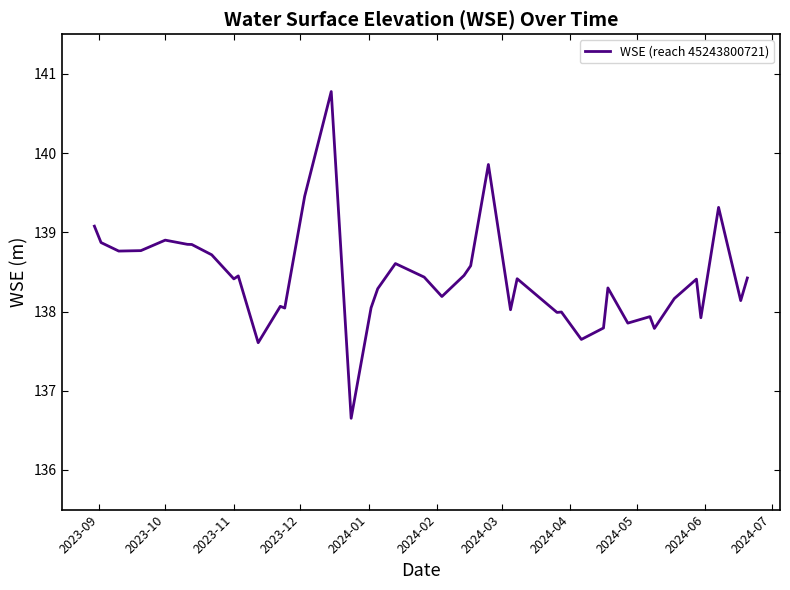

Does the chart display data point markers on the line(s)?

No